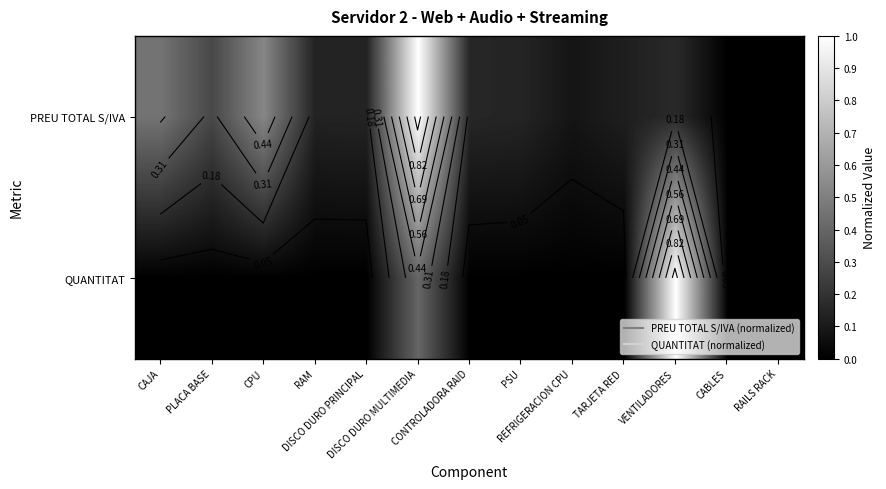

At CAJA, list the series in order from largest to smallest.

PREU TOTAL S/IVA, QUANTITAT